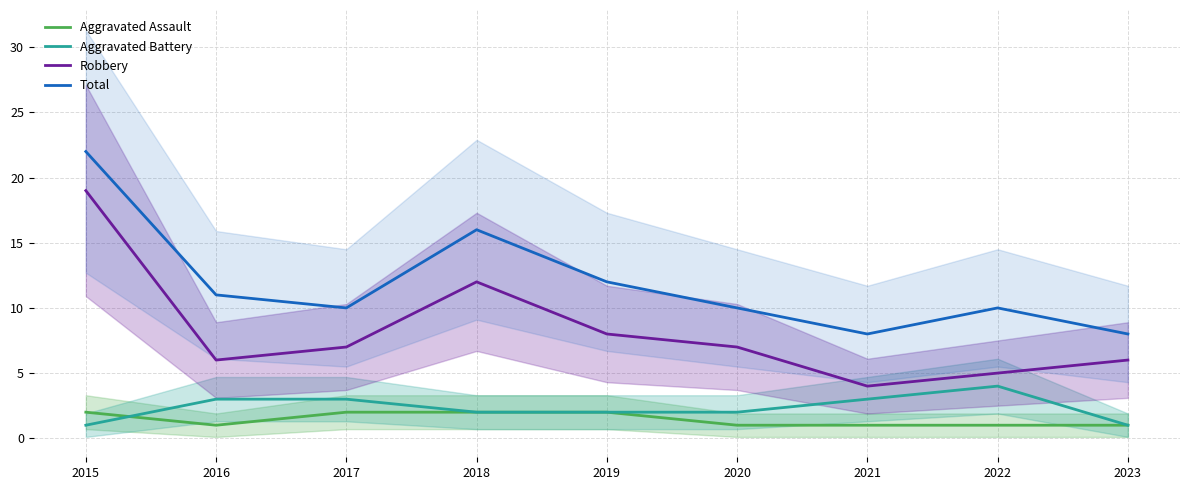

What is the difference between the highest and lowest values at 2023?

7